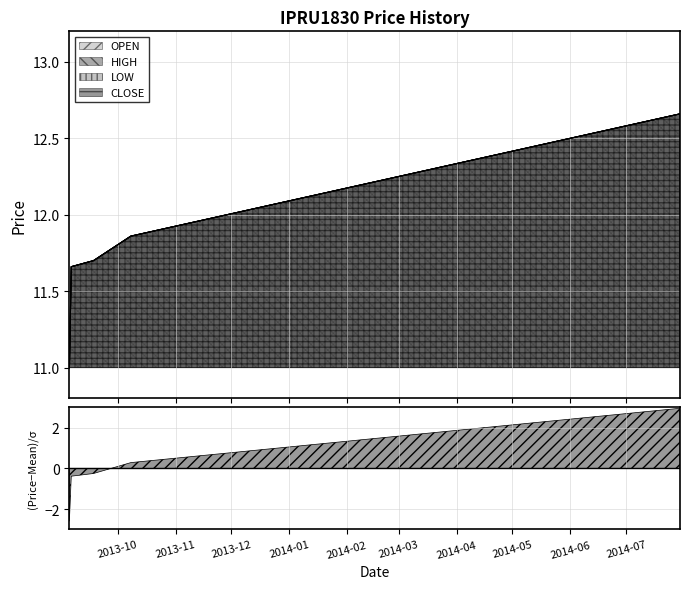

At which category is the sum across all series the highest?

2014-07-30